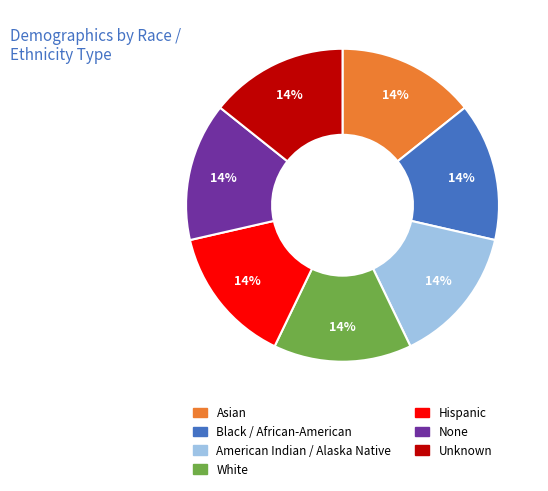

The White slice represents 1% of the pie. True or false?

False